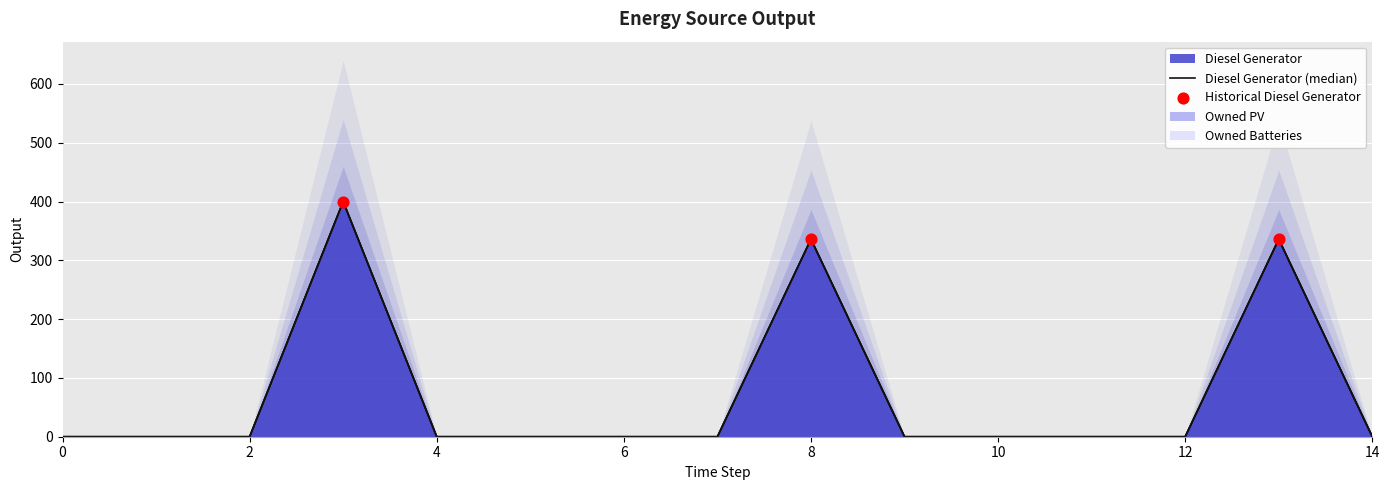

Is the value of Diesel Generator at 5 greater than the value of Owned Batteries at 2?

No